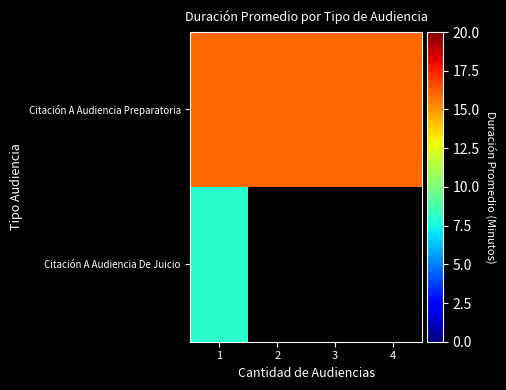

Rank the categories by Citación A Audiencia Preparatoria value from highest to lowest.

1, 2, 3, 4